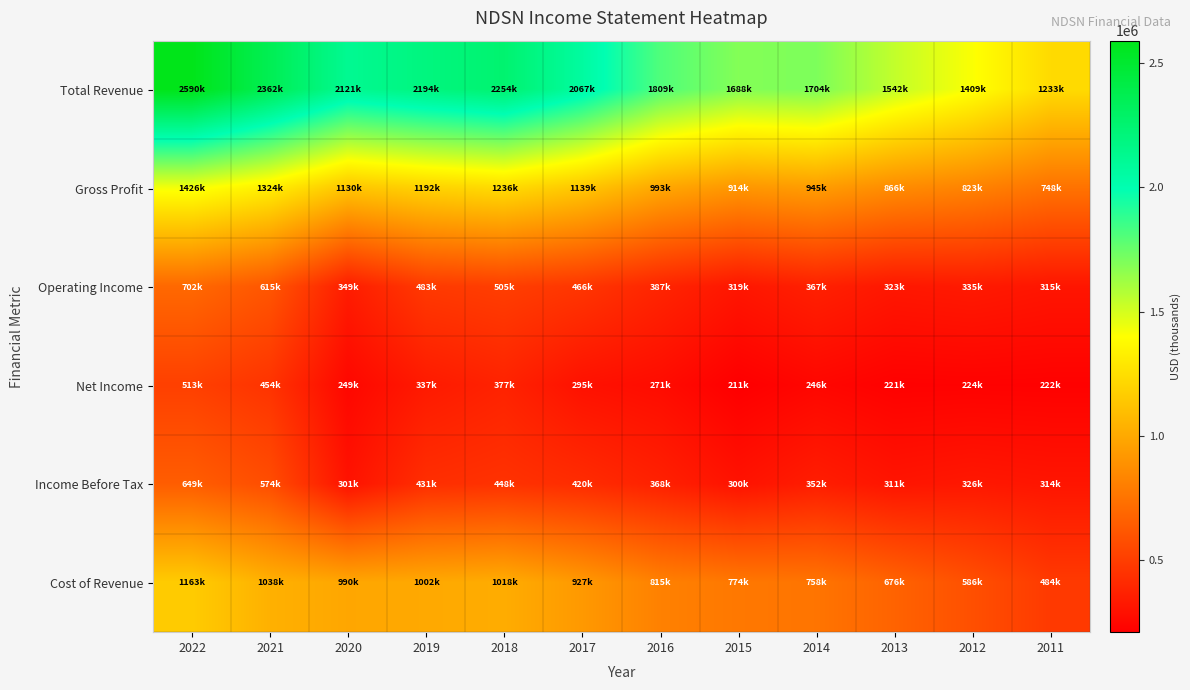

List the series in order of their peak value, lowest first.

Net Income, Income Before Tax, Operating Income, Cost of Revenue, Gross Profit, Total Revenue